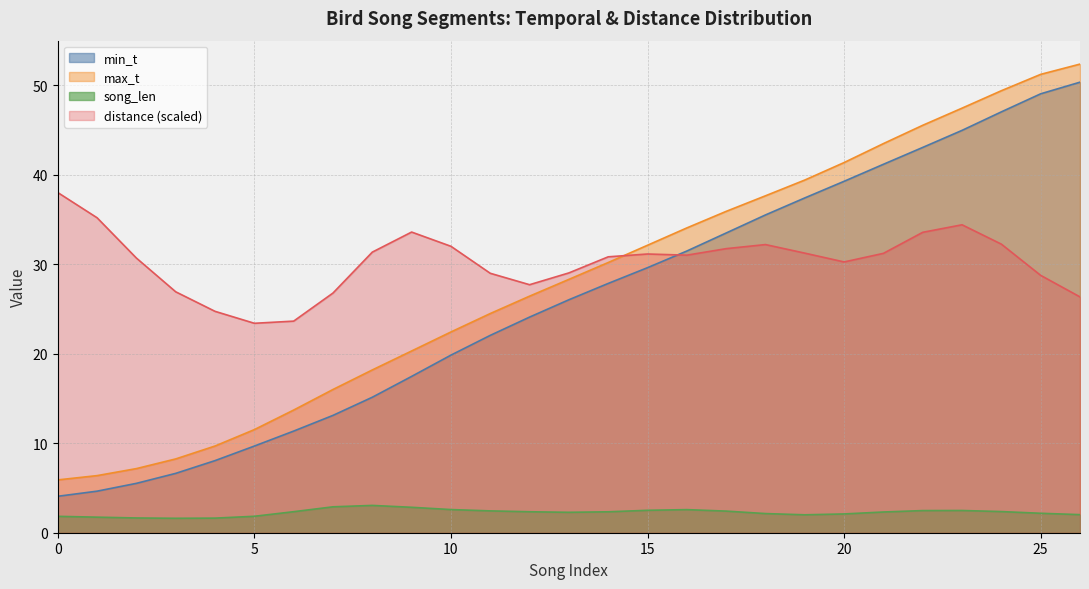

What is the average value of the max_t series?

28.1